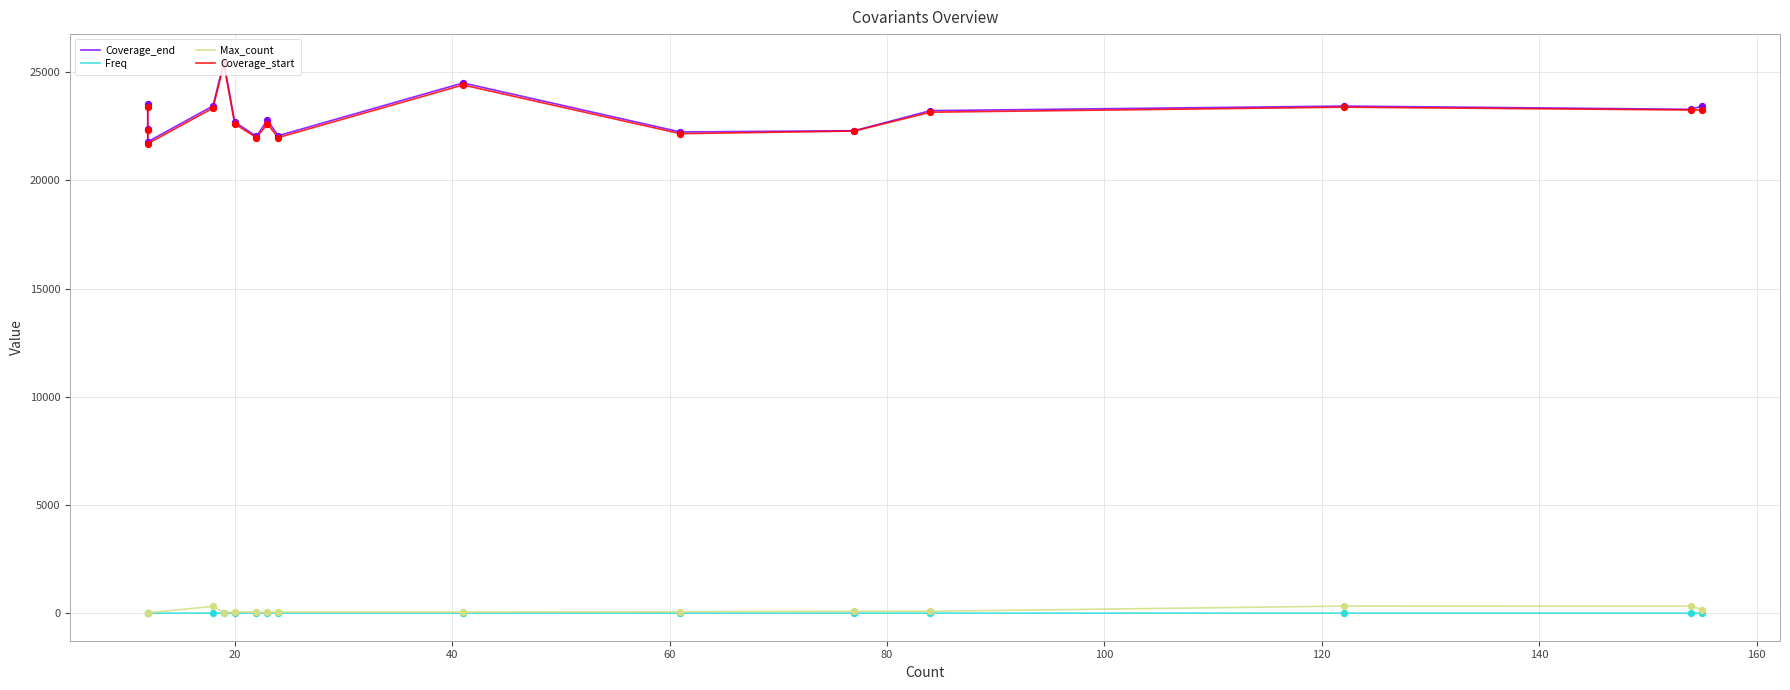

What is the total value across all series at 40?

43506.0